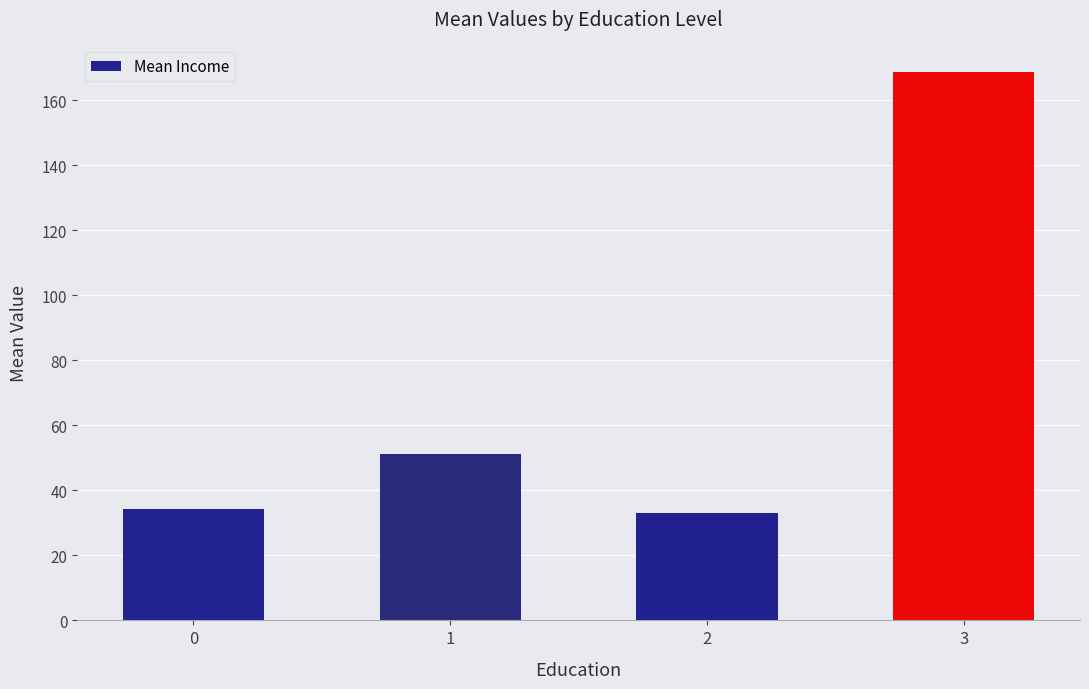

Is it true that the value at 2 is 7.8?

False